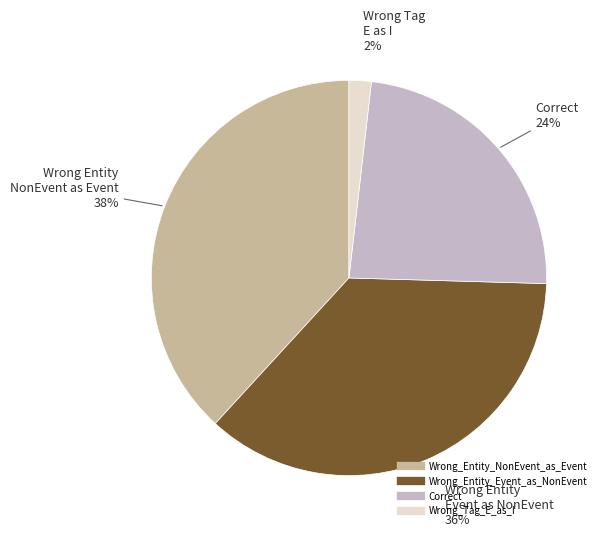

What percentage is the Correct slice, to the nearest percent?

24%